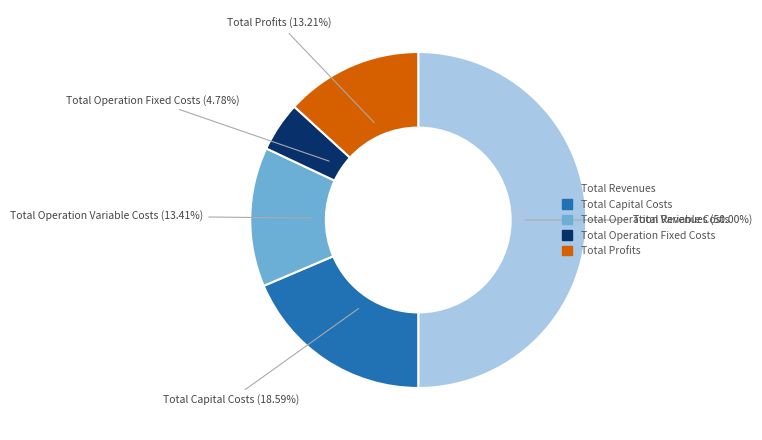

To the nearest percent, what portion does Total Revenues represent?

50%